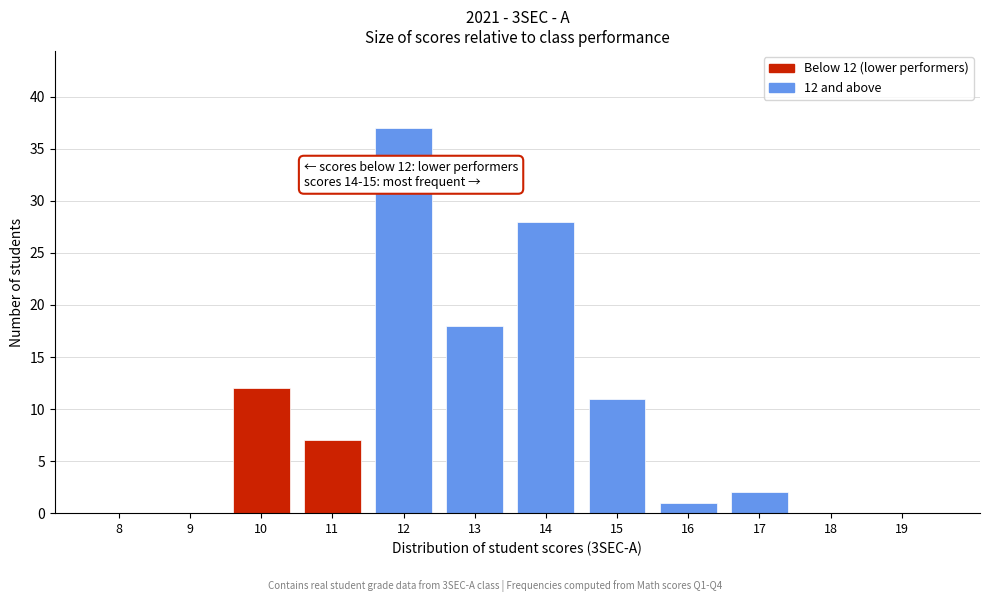

Reading right to left, extract all data points from this chart.

19=0	18=0	17=2	16=1	15=11	14=28	13=18	12=37	11=7	10=12	9=0	8=0